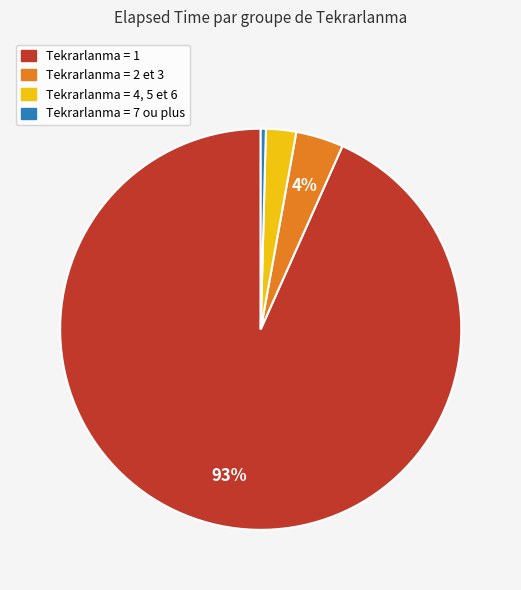

Does any single category account for the majority?

Yes